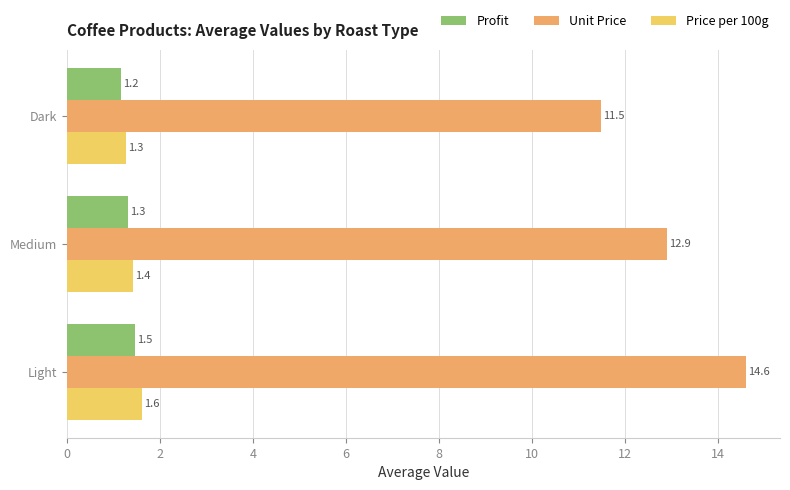

What are all the series names shown in the legend?

Profit, Unit Price, Price per 100g